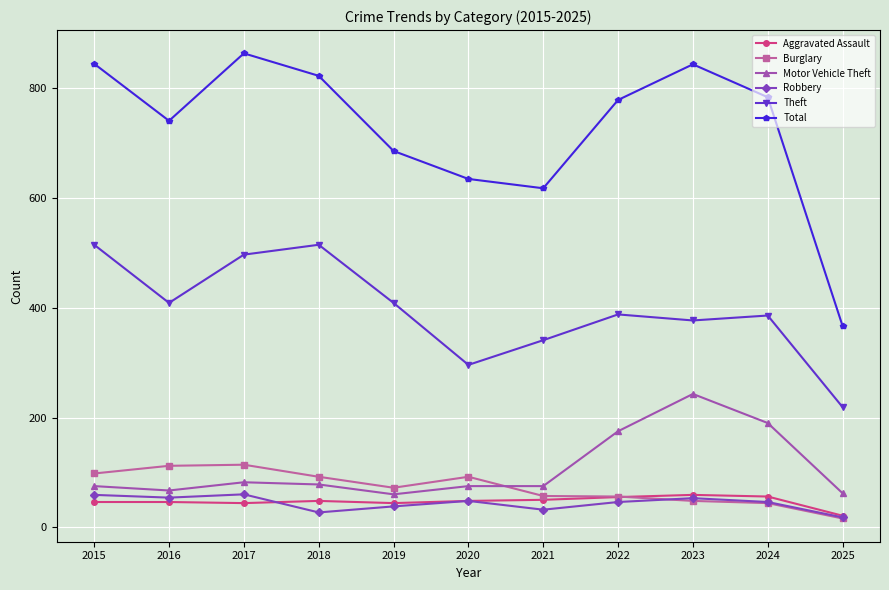

What is the total value across all series at 2015?

1638